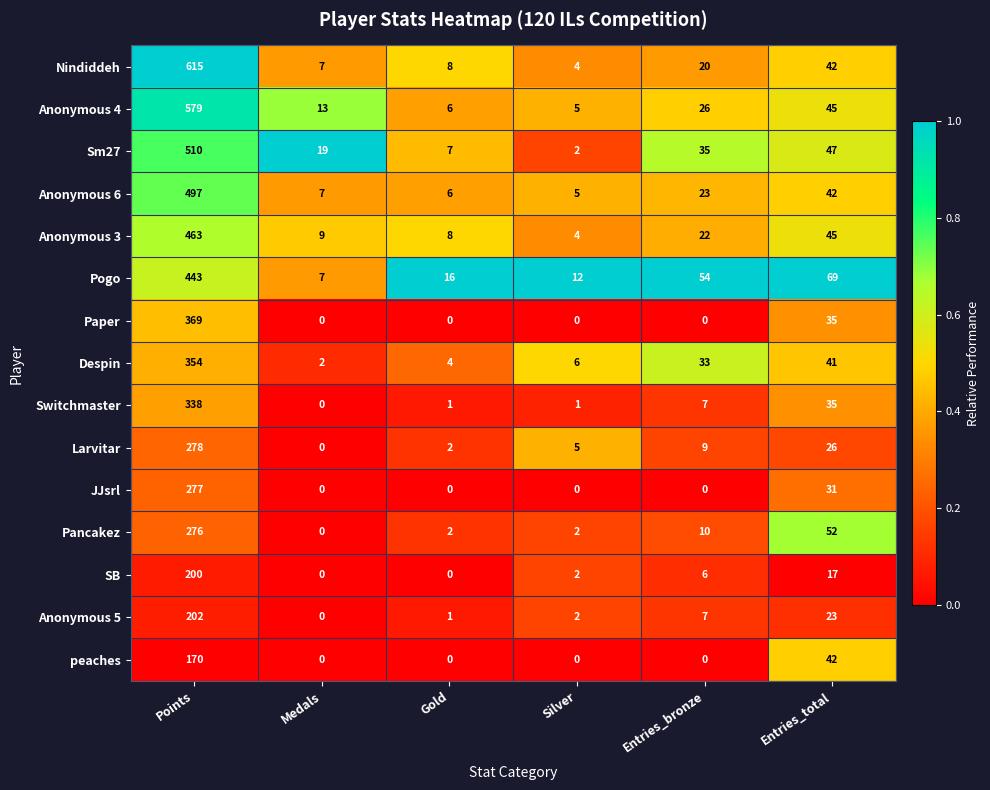

List the labels in order of Anonymous 3 value, smallest first.

Silver, Gold, Medals, Entries_bronze, Entries_total, Points